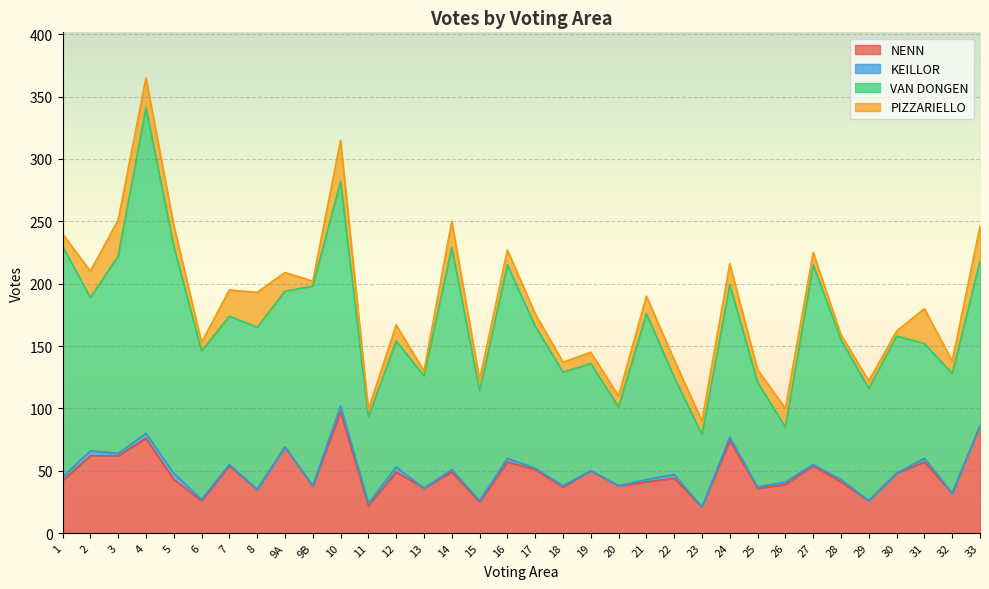

What is the difference between the NENN values at 24 and 22?

30